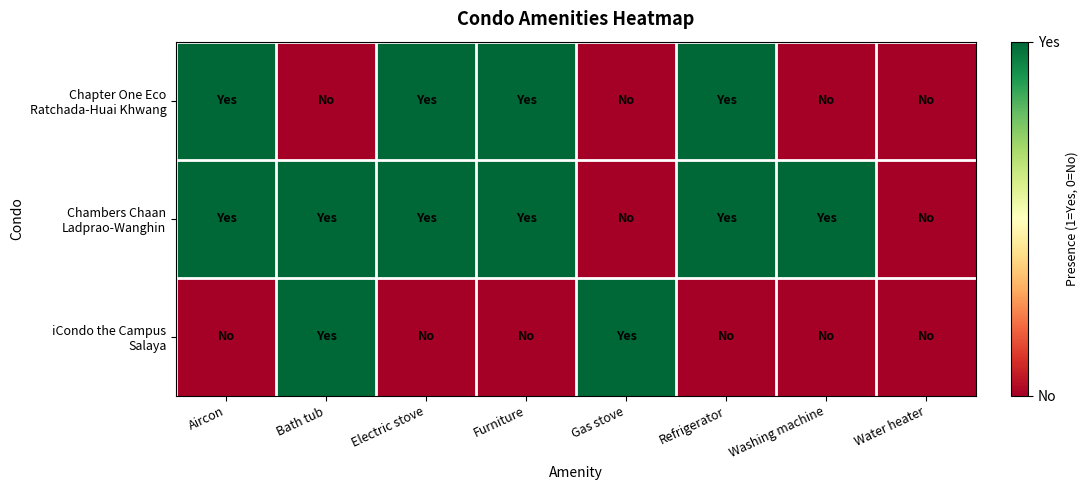

List the series in order of their peak value, highest first.

Chapter One Eco Ratchada-Huai Khwang, Chambers Chaan Ladprao-Wanghin, iCondo the Campus Salaya